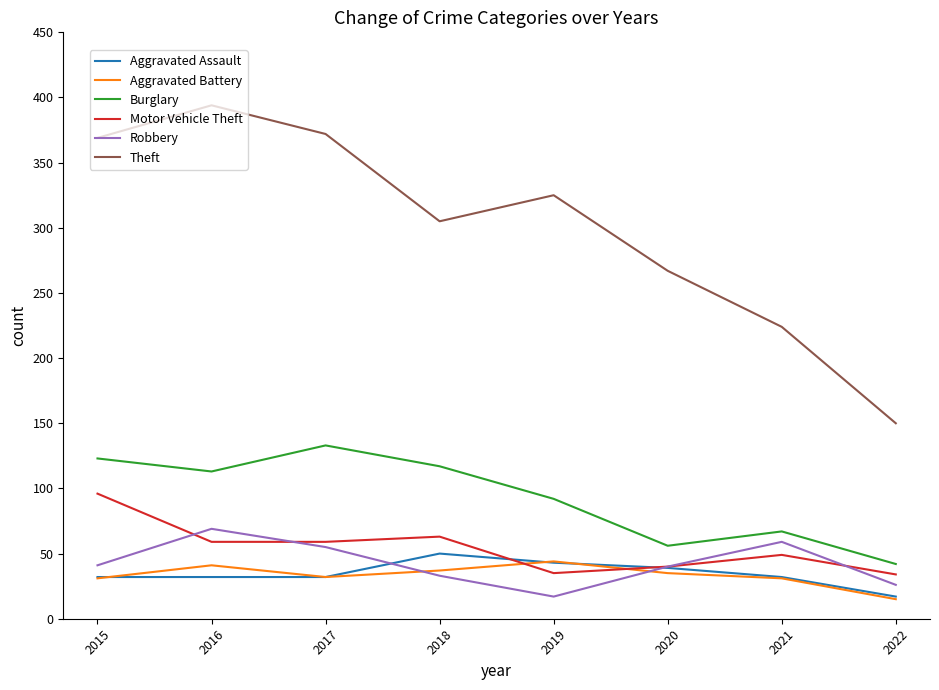

Which series has the largest range (max minus min)?

Theft